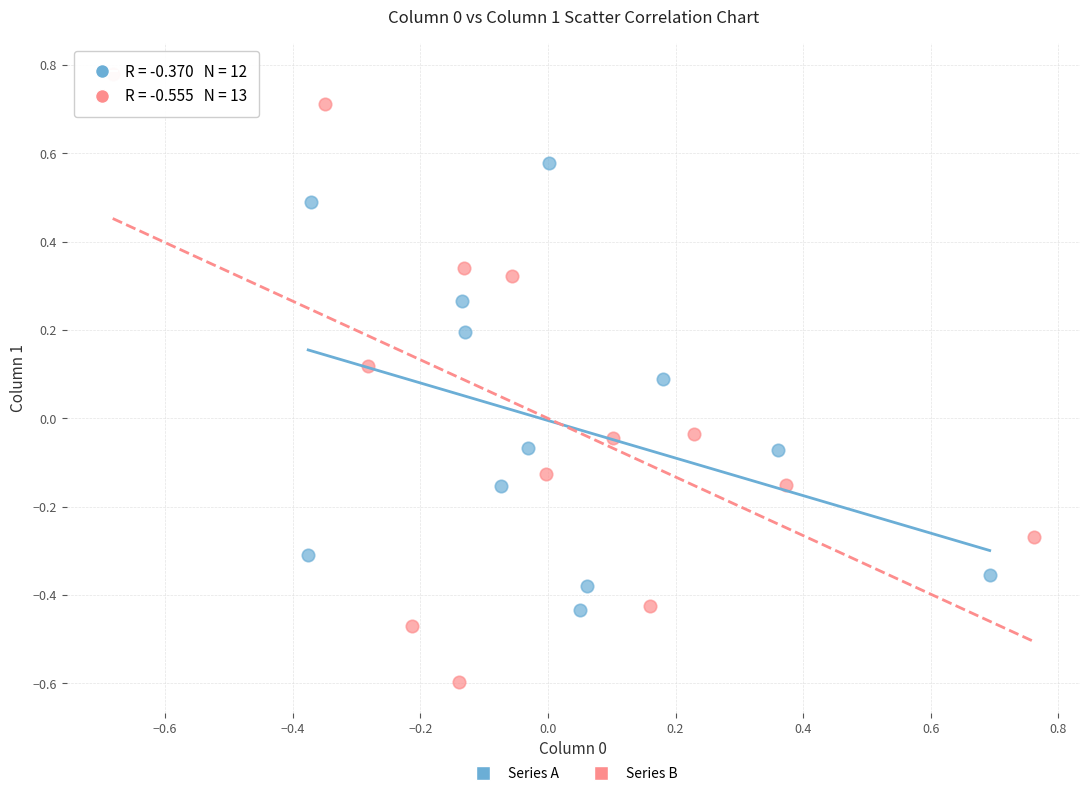

Which series has the widest spread of Y values?

Series B